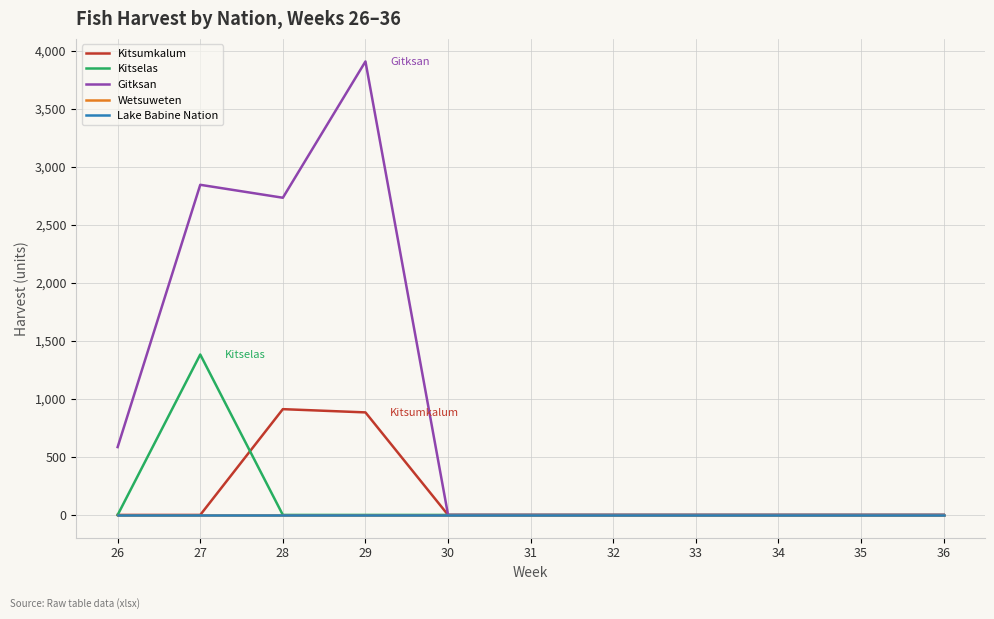

Does the chart display data point markers on the line(s)?

No